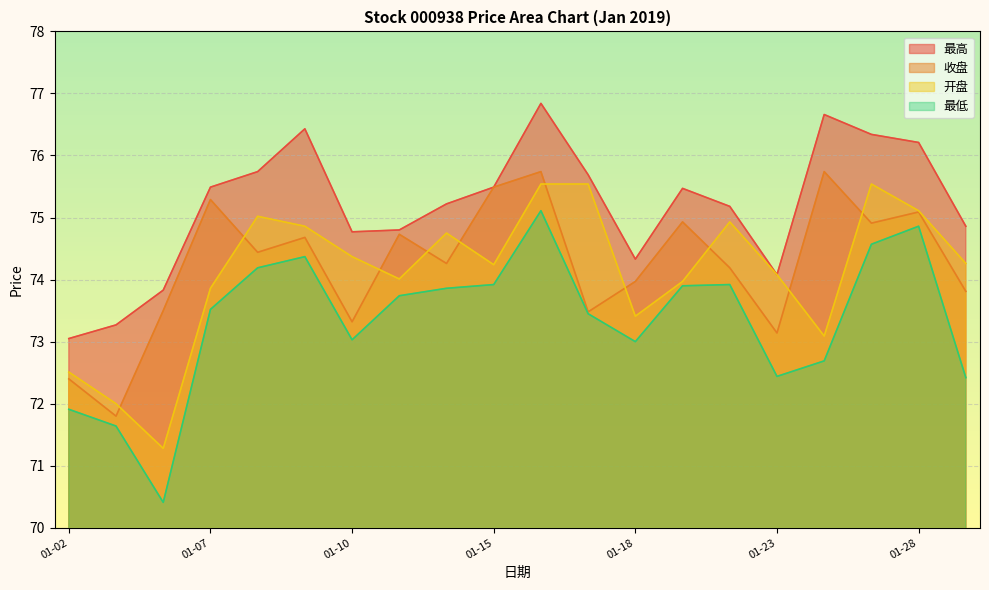

At 2019-01-07, list the series in order from largest to smallest.

最高, 收盘, 开盘, 最低